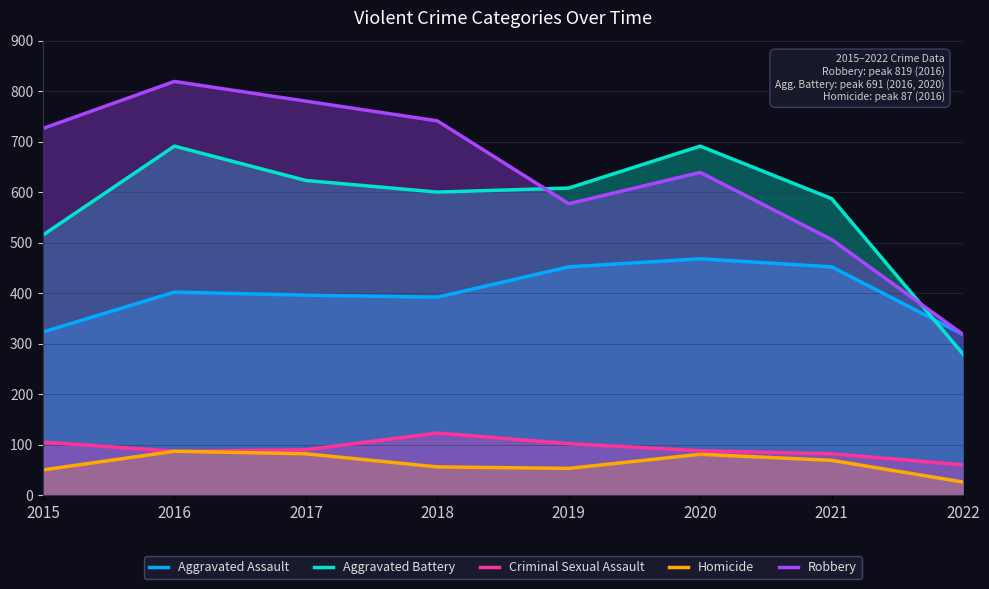

Where is the first local minimum for Aggravated Assault?

2018